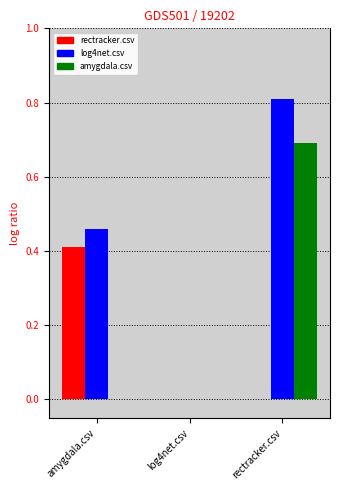

Which series changed the most between amygdala.csv and rectracker.csv?

amygdala.csv